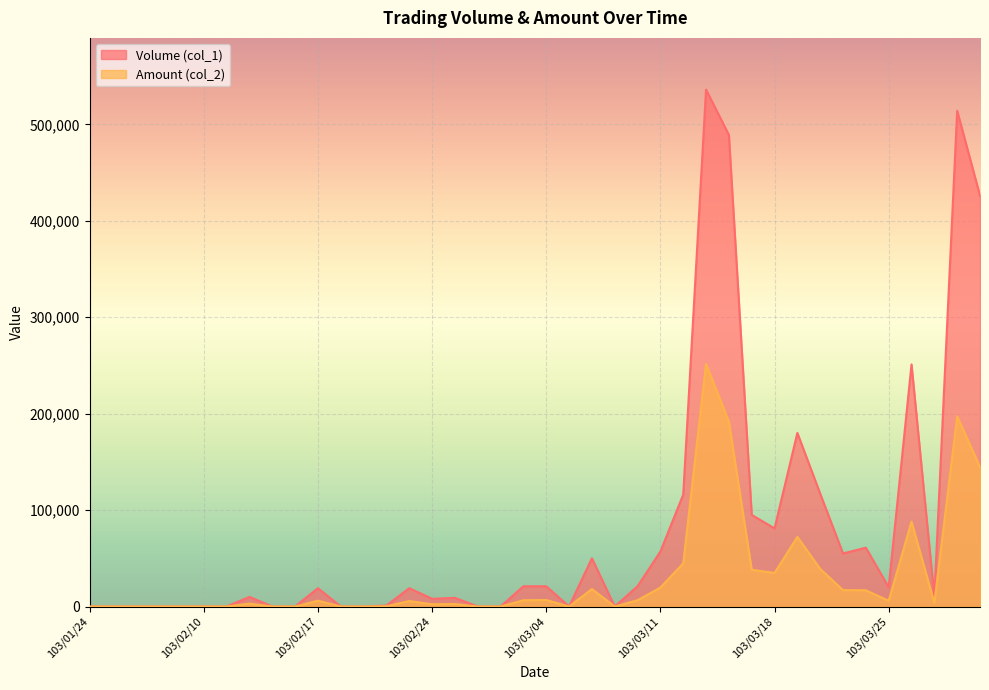

Reading left to right, extract all data points from this chart.

Volume (col_1): 103/01/24=0	103/01/27=0	103/02/05=0	103/02/06=0	103/02/07=0	103/02/10=0	103/02/11=0	103/02/12=10000	103/02/13=0	103/02/14=0	103/02/17=19000	103/02/18=0	103/02/19=0	103/02/20=1000	103/02/21=19000	103/02/24=8000	103/02/25=9000	103/02/26=0	103/02/27=0	103/03/03=21000	103/03/04=21000	103/03/05=0	103/03/06=50000	103/03/07=0	103/03/10=21000	103/03/11=57000	103/03/12=116000	103/03/13=536000	103/03/14=489000	103/03/17=95000	103/03/18=81000	103/03/19=180000	103/03/20=117000	103/03/21=55000	103/03/24=61000	103/03/25=20000	103/03/26=251000	103/03/27=10000	103/03/28=514000	103/03/31=426000
Amount (col_2): 103/01/24=0	103/01/27=0	103/02/05=0	103/02/06=0	103/02/07=0	103/02/10=0	103/02/11=0	103/02/12=3000	103/02/13=0	103/02/14=0	103/02/17=6080	103/02/18=0	103/02/19=0	103/02/20=300	103/02/21=5700	103/02/24=2320	103/02/25=2610	103/02/26=0	103/02/27=0	103/03/03=6520	103/03/04=6740	103/03/05=0	103/03/06=18100	103/03/07=0	103/03/10=6530	103/03/11=19660	103/03/12=44760	103/03/13=251460	103/03/14=191730	103/03/17=38100	103/03/18=34840	103/03/19=72230	103/03/20=39010	103/03/21=17020	103/03/24=16810	103/03/25=6000	103/03/26=88040	103/03/27=3700	103/03/28=197230	103/03/31=144640